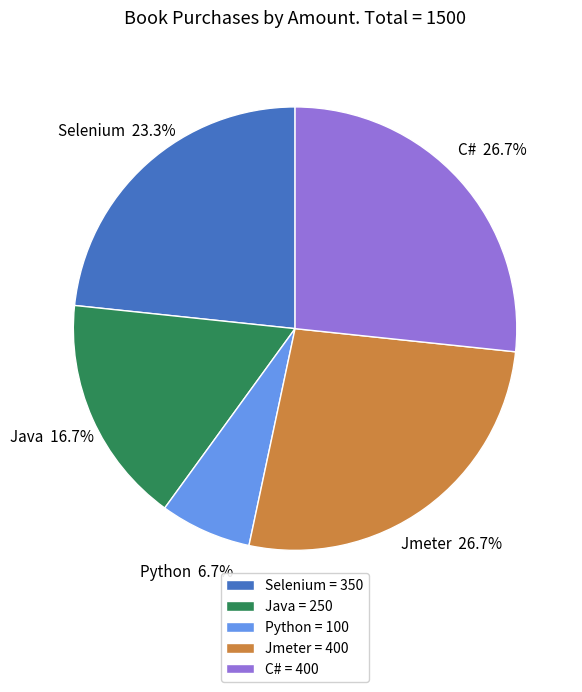

What percentage is the Java slice, to the nearest percent?

17%